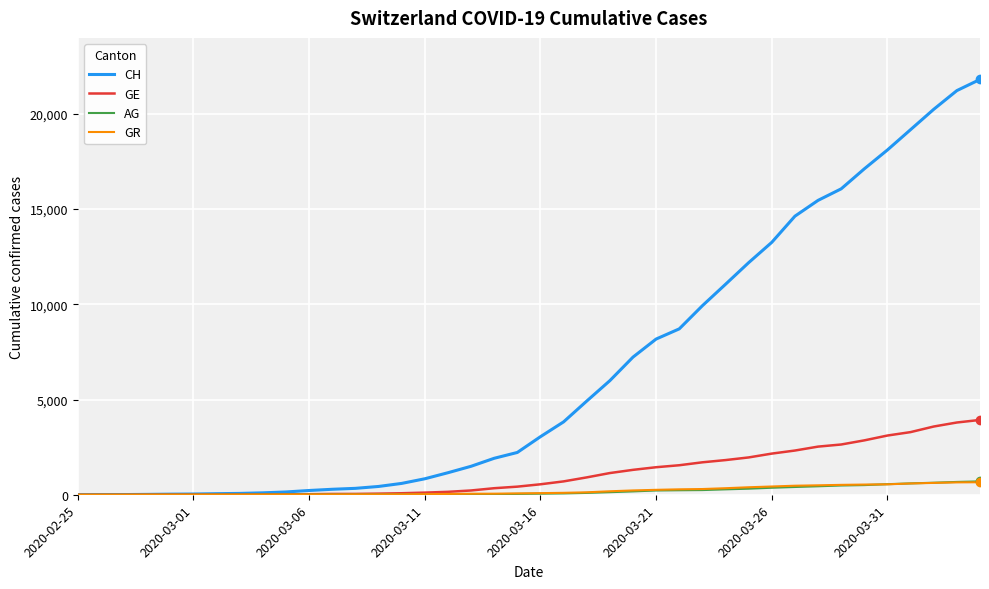

What is the maximum value shown in the chart?

21806